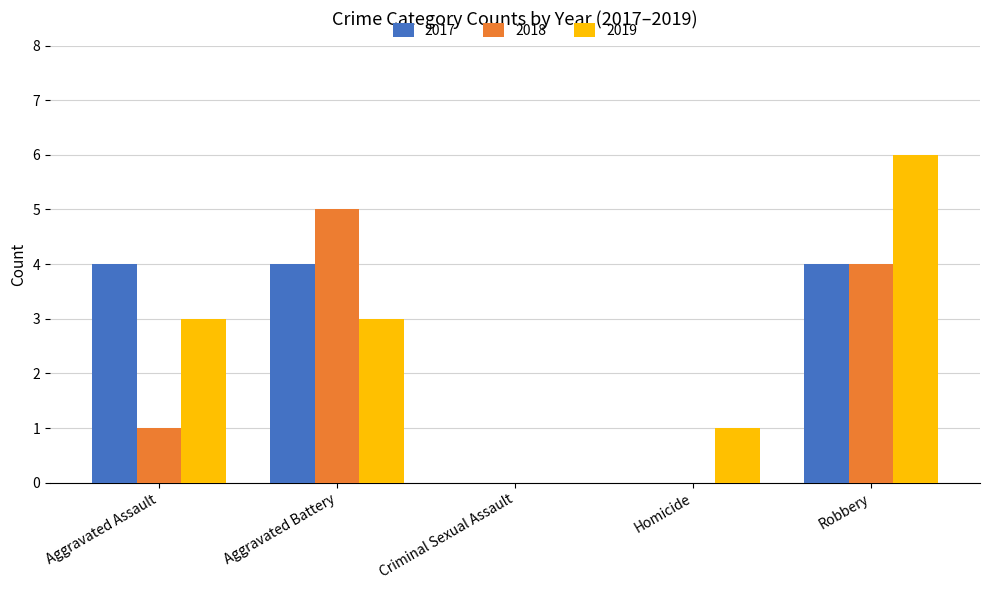

What is the difference between the 2018 values at Robbery and Aggravated Battery?

1